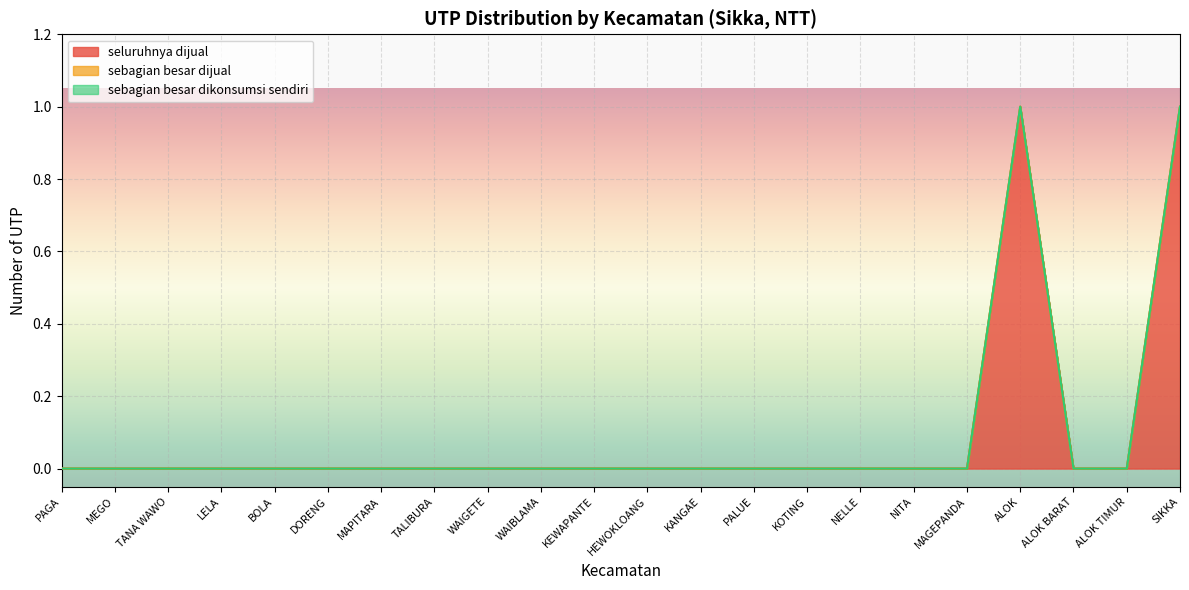

How many lines are shown in the chart?

3